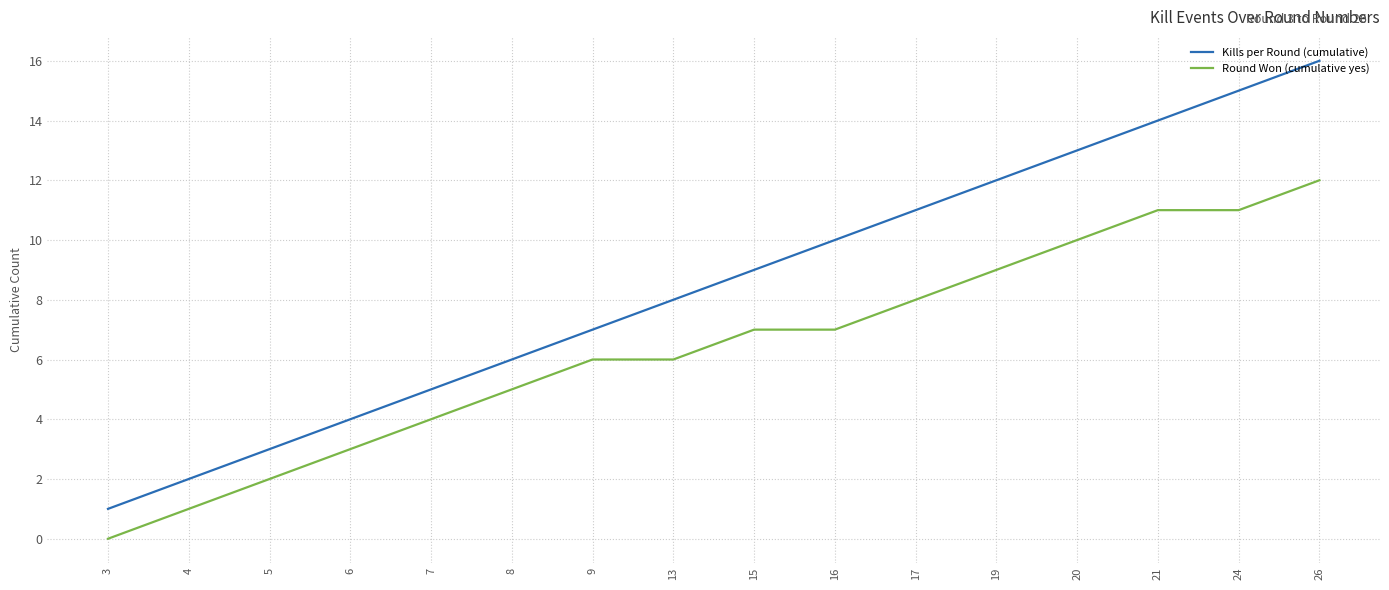

Reading right to left, list all the values displayed in this chart.

Kills per Round (cumulative): 16	15	14	13	12	11	10	9	8	7	6	5	4	3	2	1
Round Won (cumulative yes): 12	11	11	10	9	8	7	7	6	6	5	4	3	2	1	0